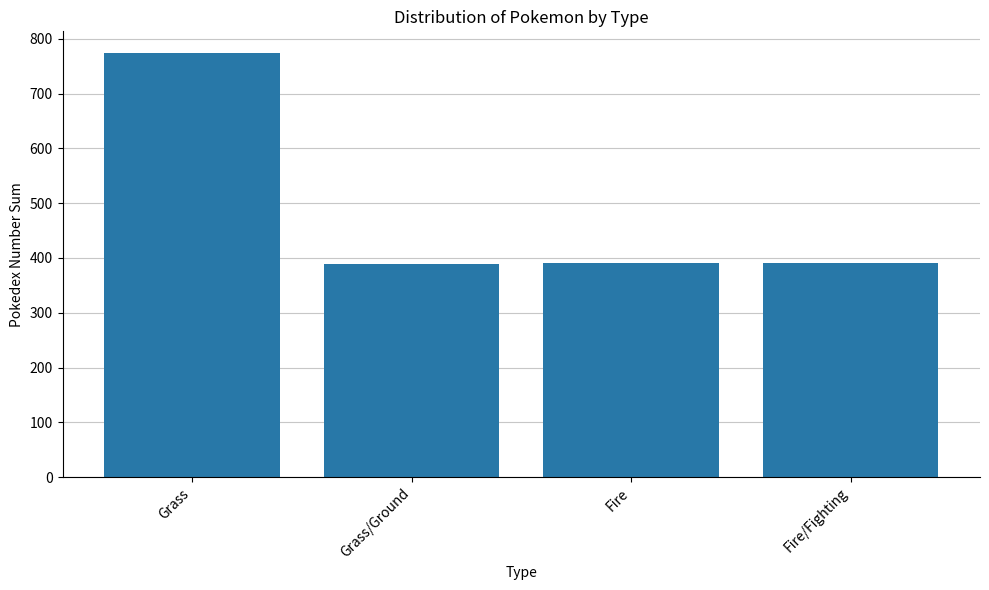

Is it true that the value at Fire/Fighting is 519?

False